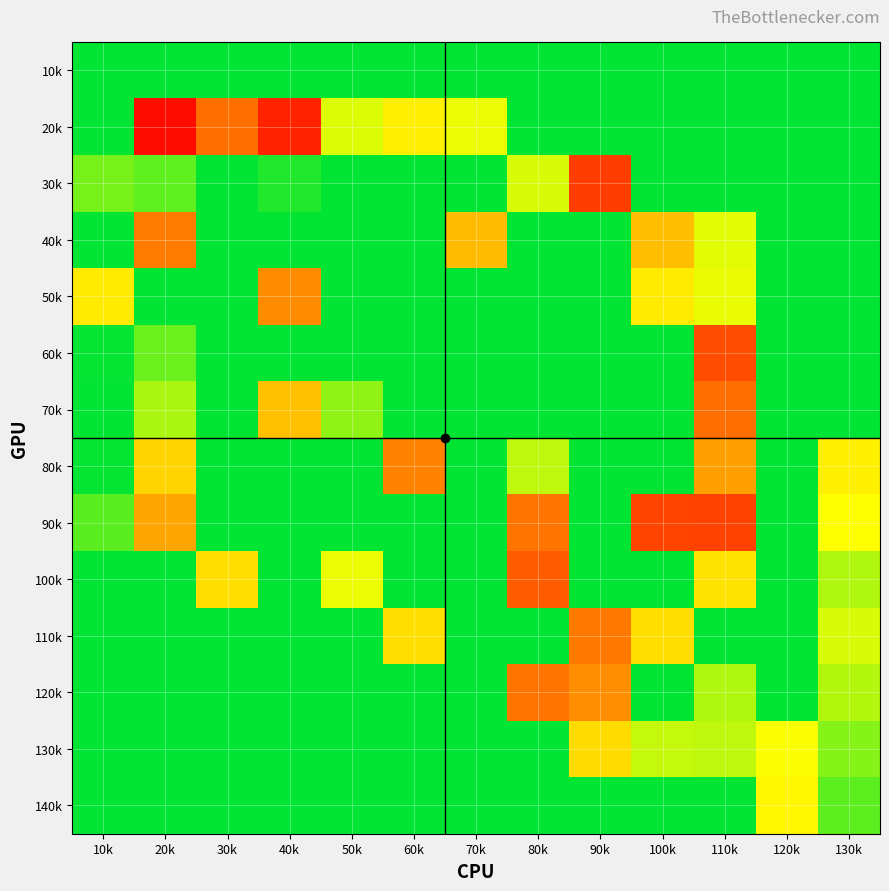

Reading right to left, what are all the values shown in this chart?

10k: 130k=0.0	120k=0.0	110k=0.0	100k=0.0	90k=0.0	80k=0.0	70k=0.0	60k=0.0	50k=0.0	40k=0.0	30k=0.0	20k=0.0	10k=0.0
20k: 130k=0.0	120k=0.0	110k=0.0	100k=0.0	90k=0.0	80k=0.0	70k=16.8	60k=20.0	50k=15.5	40k=53.2	30k=39.0	20k=57.5	10k=0.0
30k: 130k=0.0	120k=0.0	110k=0.0	100k=0.0	90k=48.5	80k=15.2	70k=0.0	60k=0.0	50k=0.0	40k=2.5	30k=0.0	20k=7.0	10k=8.5
40k: 130k=0.0	120k=0.0	110k=16.0	100k=27.0	90k=0.0	80k=0.0	70k=27.5	60k=0.0	50k=0.0	40k=0.0	30k=0.0	20k=36.8	10k=0.0
50k: 130k=0.0	120k=0.0	110k=16.5	100k=20.8	90k=0.0	80k=0.0	70k=0.0	60k=0.0	50k=0.0	40k=34.2	30k=0.0	20k=0.0	10k=20.8
60k: 130k=0.0	120k=0.0	110k=45.5	100k=0.0	90k=0.0	80k=0.0	70k=0.0	60k=0.0	50k=0.0	40k=0.0	30k=0.0	20k=7.5	10k=0.2
70k: 130k=0.0	120k=0.0	110k=39.2	100k=0.0	90k=0.0	80k=0.0	70k=0.0	60k=0.0	50k=10.2	40k=26.8	30k=0.0	20k=12.0	10k=0.0
80k: 130k=20.0	120k=0.0	110k=31.2	100k=0.0	90k=0.0	80k=13.5	70k=0.0	60k=35.5	50k=0.0	40k=0.0	30k=0.0	20k=24.0	10k=0.2
90k: 130k=18.0	120k=0.0	110k=47.5	100k=47.0	90k=0.0	80k=38.0	70k=0.0	60k=0.0	50k=0.0	40k=0.0	30k=0.0	20k=30.5	10k=6.5
100k: 130k=12.5	120k=0.0	110k=22.0	100k=0.0	90k=0.0	80k=42.5	70k=0.0	60k=0.0	50k=16.8	40k=0.0	30k=22.5	20k=0.0	10k=0.0
110k: 130k=15.2	120k=0.0	110k=0.0	100k=22.5	90k=37.2	80k=0.0	70k=0.0	60k=22.5	50k=0.0	40k=0.0	30k=0.0	20k=0.0	10k=0.0
120k: 130k=12.8	120k=0.0	110k=12.5	100k=0.0	90k=33.8	80k=38.2	70k=0.0	60k=0.0	50k=0.0	40k=0.0	30k=0.0	20k=0.0	10k=0.0
130k: 130k=9.5	120k=17.8	110k=13.5	100k=14.0	90k=23.0	80k=0.0	70k=0.0	60k=0.0	50k=0.0	40k=0.0	30k=0.0	20k=0.0	10k=0.0
140k: 130k=6.8	120k=19.0	110k=0.0	100k=0.0	90k=0.0	80k=0.0	70k=0.0	60k=0.0	50k=0.0	40k=0.0	30k=0.0	20k=0.0	10k=0.0